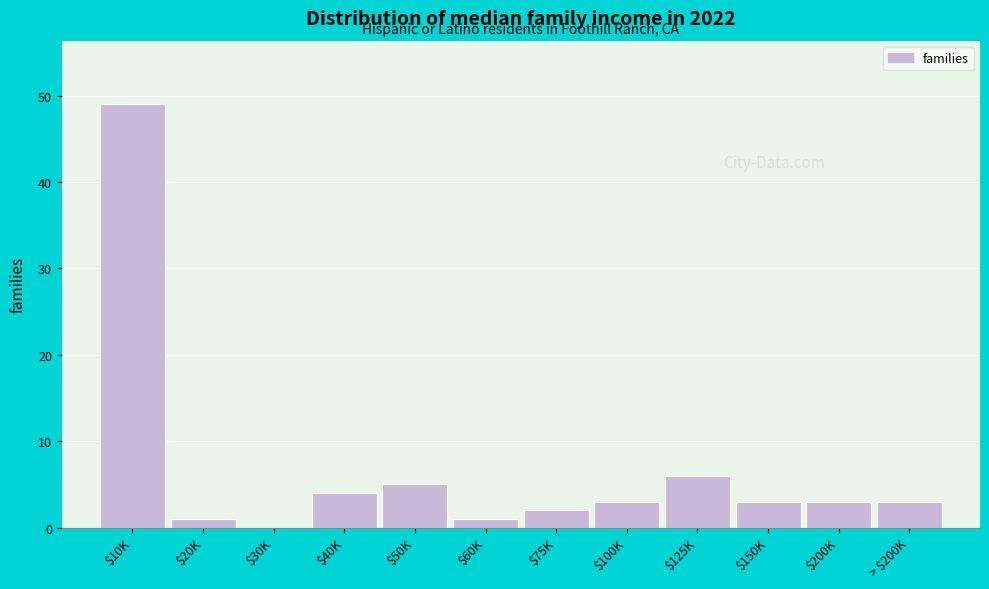

What is the greatest value displayed?

49